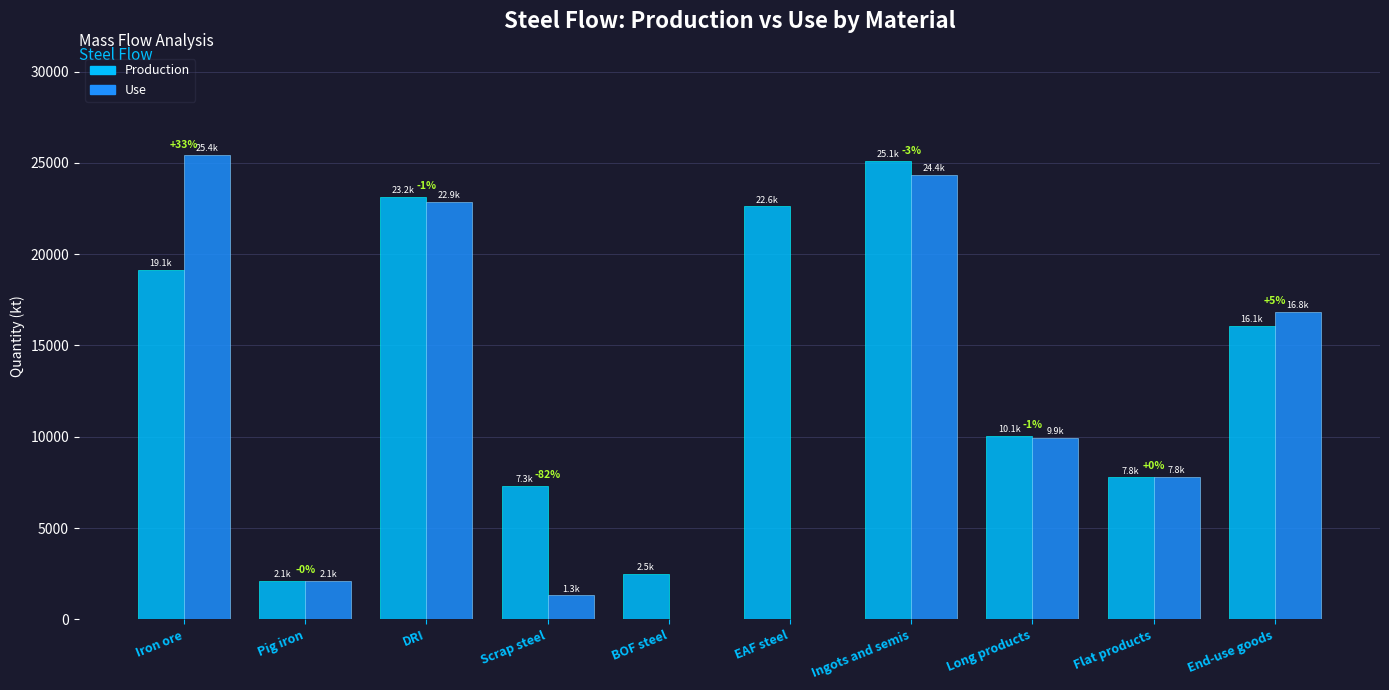

What is the difference between the maximum and minimum values in the Production series?

22988.3